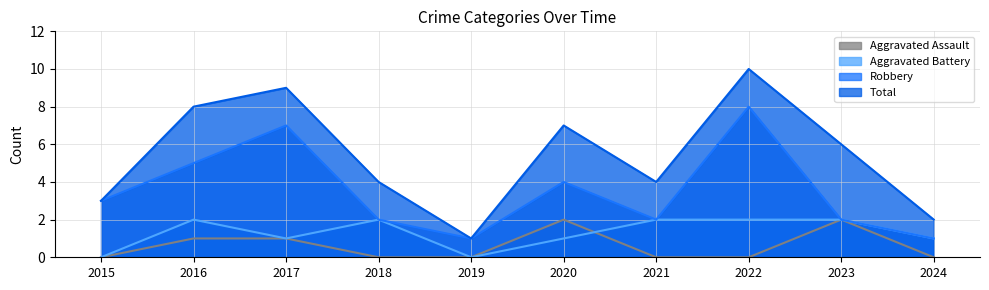

The Total series shows 5 at 2015. True or false?

False